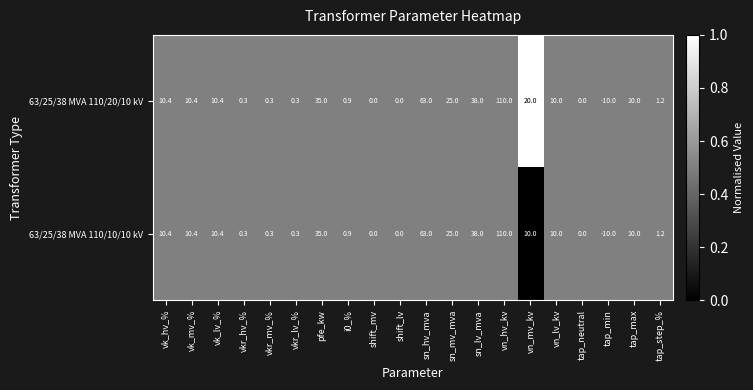

The value of 63/25/38 MVA 110/10/10 kV at vn_lv_kv is 6.7. True or false?

False